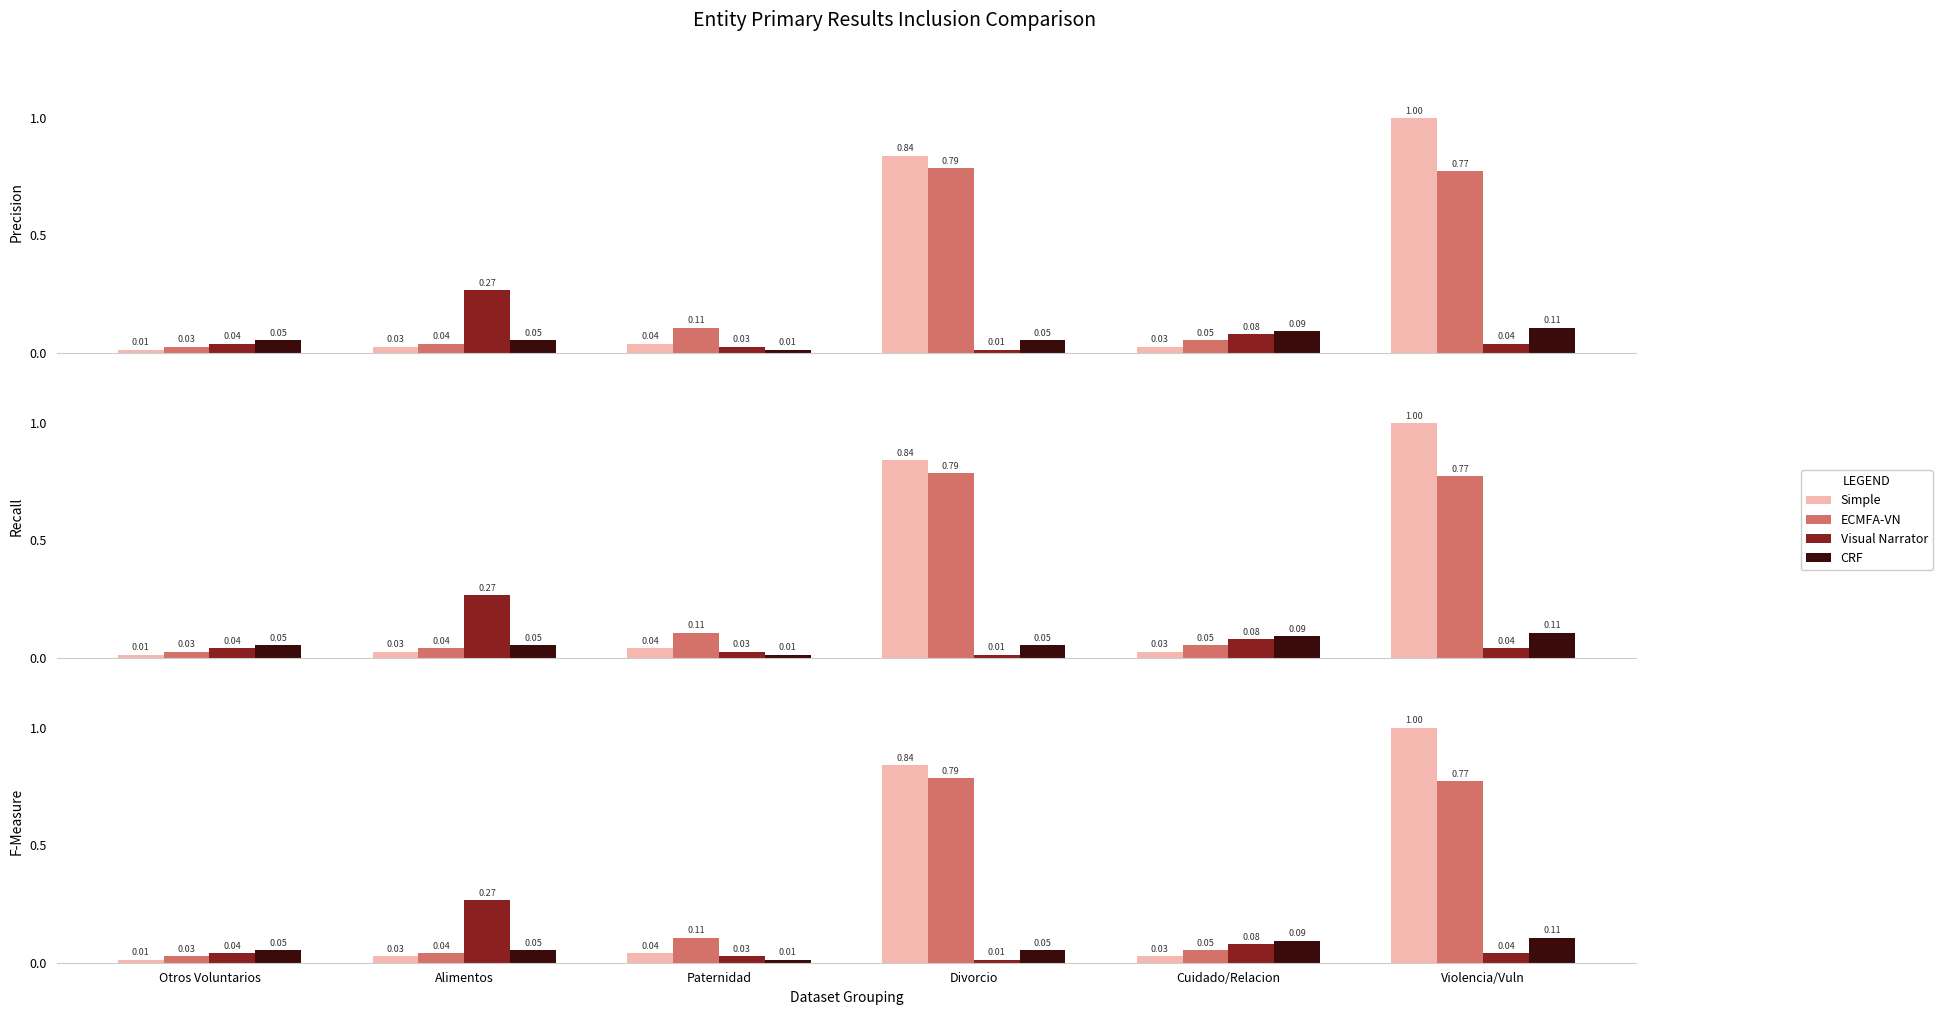

Is it true that ECMFA-VN equals 0.0 at Alimentos?

True